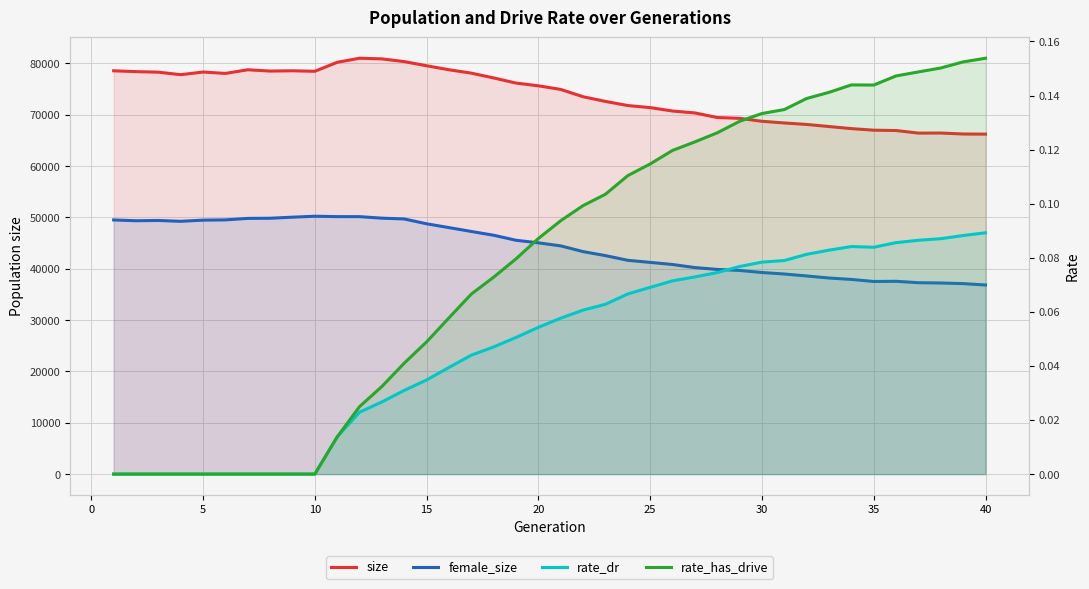

How many values in the rate_has_drive series exceed 0?

30